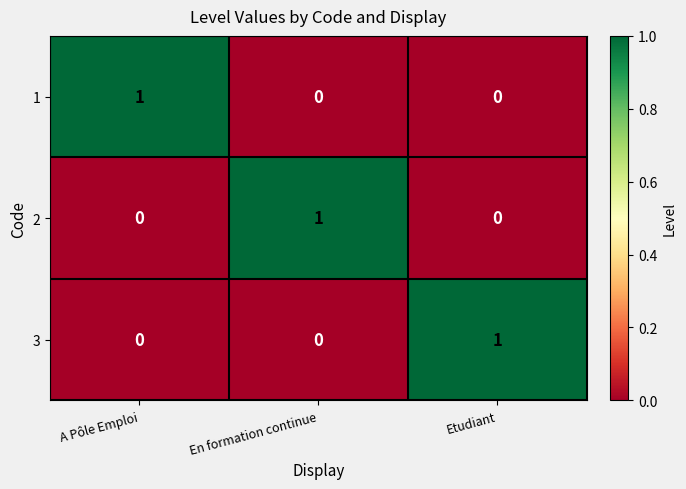

At how many categories does at least one series exceed 0?

3